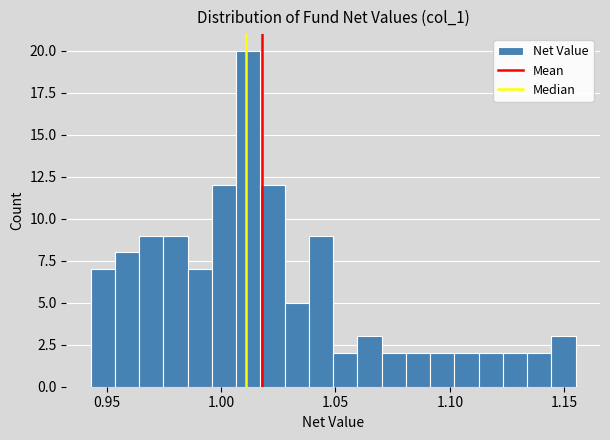

Around what value on the x-axis is the tallest bar? Give the approximate position of its centre, as read against the axis.

1.010